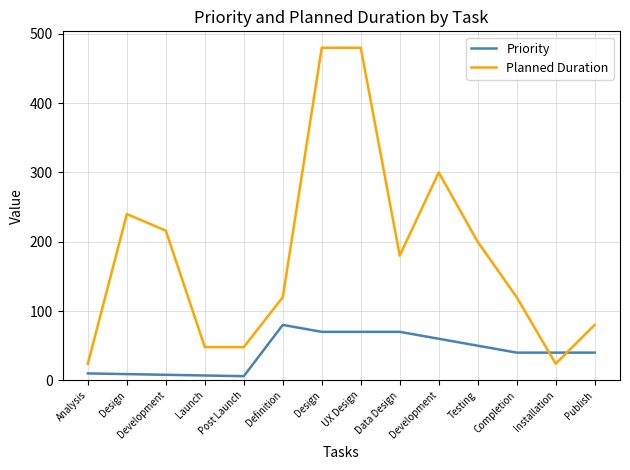

What is the average value of the Planned Duration series?

183